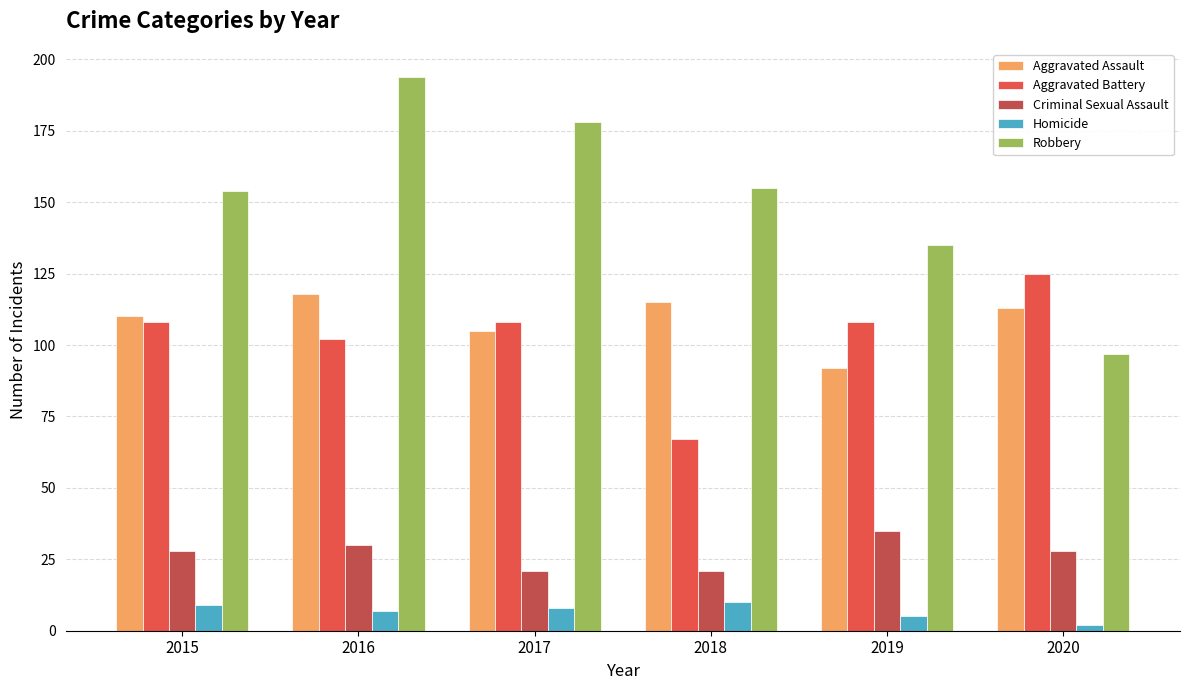

Reading left to right, what are all the values shown in this chart?

Aggravated Assault: 2015=110	2016=118	2017=105	2018=115	2019=92	2020=113
Aggravated Battery: 2015=108	2016=102	2017=108	2018=67	2019=108	2020=125
Criminal Sexual Assault: 2015=28	2016=30	2017=21	2018=21	2019=35	2020=28
Homicide: 2015=9	2016=7	2017=8	2018=10	2019=5	2020=2
Robbery: 2015=154	2016=194	2017=178	2018=155	2019=135	2020=97